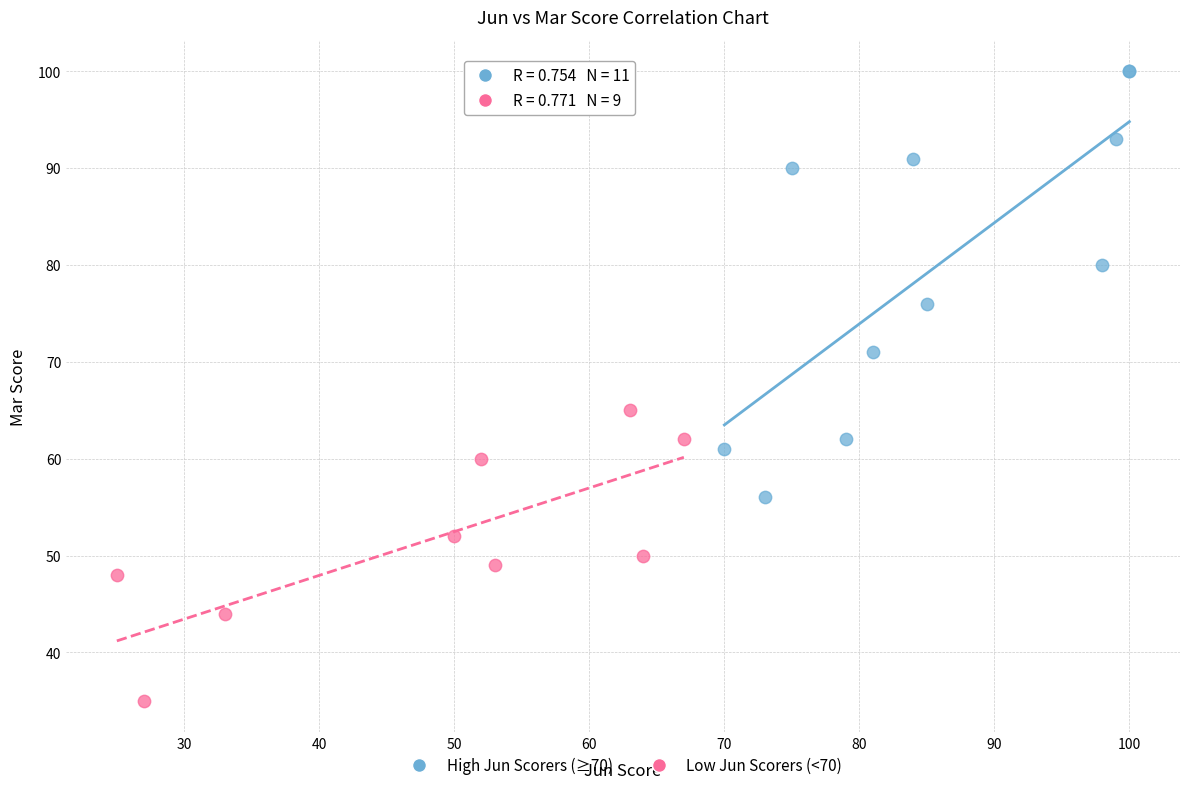

Which series has the largest Y range (max minus min)?

High Jun Scorers (≥70)